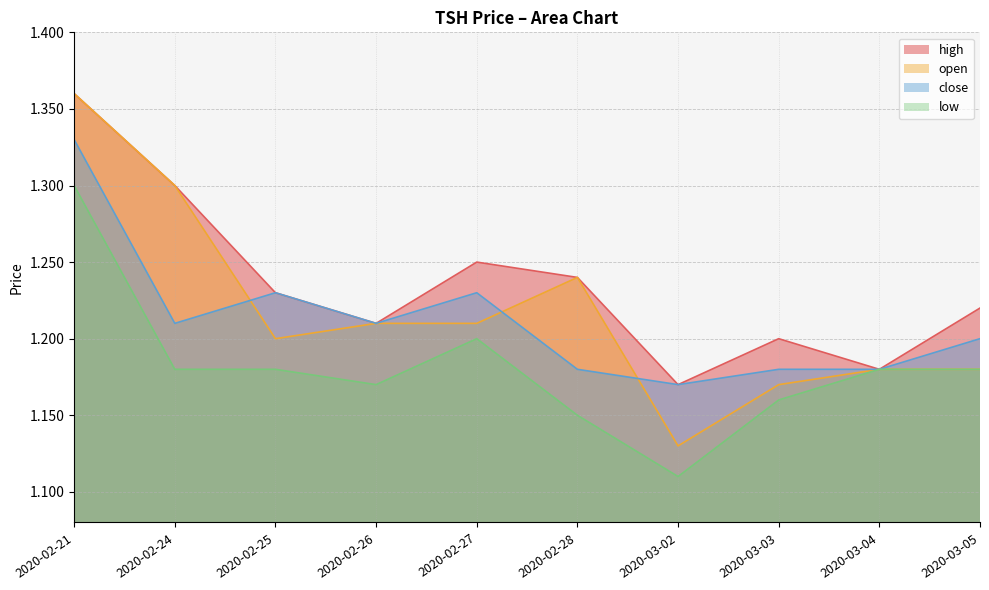

Reading right to left, transcribe all the data shown in this chart.

high: 1.2	1.2	1.2	1.2	1.2	1.2	1.2	1.2	1.3	1.4
open: 1.2	1.2	1.2	1.1	1.2	1.2	1.2	1.2	1.3	1.4
close: 1.2	1.2	1.2	1.2	1.2	1.2	1.2	1.2	1.2	1.3
low: 1.2	1.2	1.2	1.1	1.1	1.2	1.2	1.2	1.2	1.3